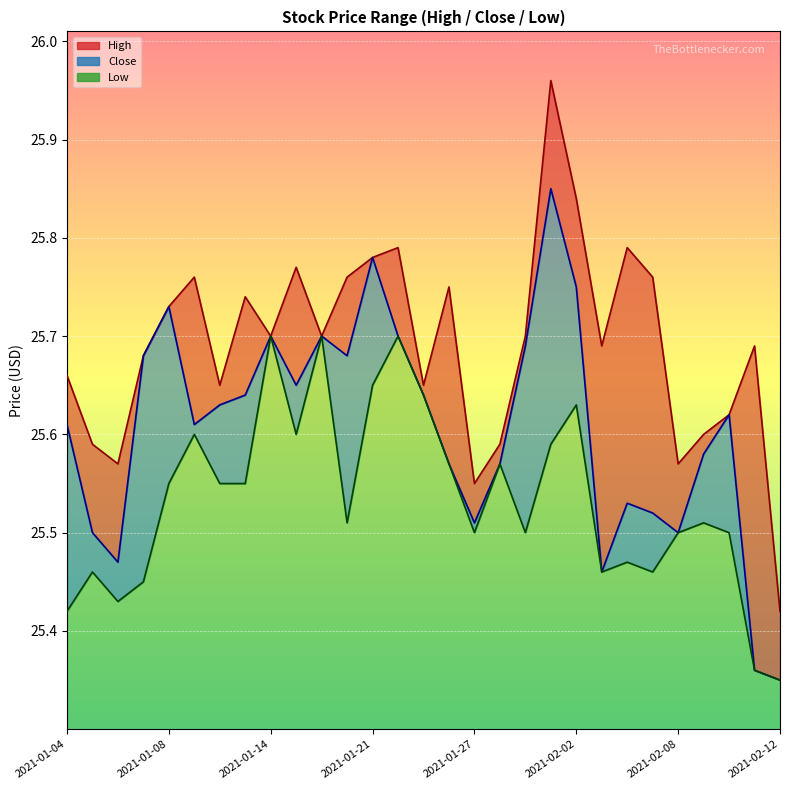

What is the sum of the High values at 2021-02-04 and 2021-01-14?

51.5